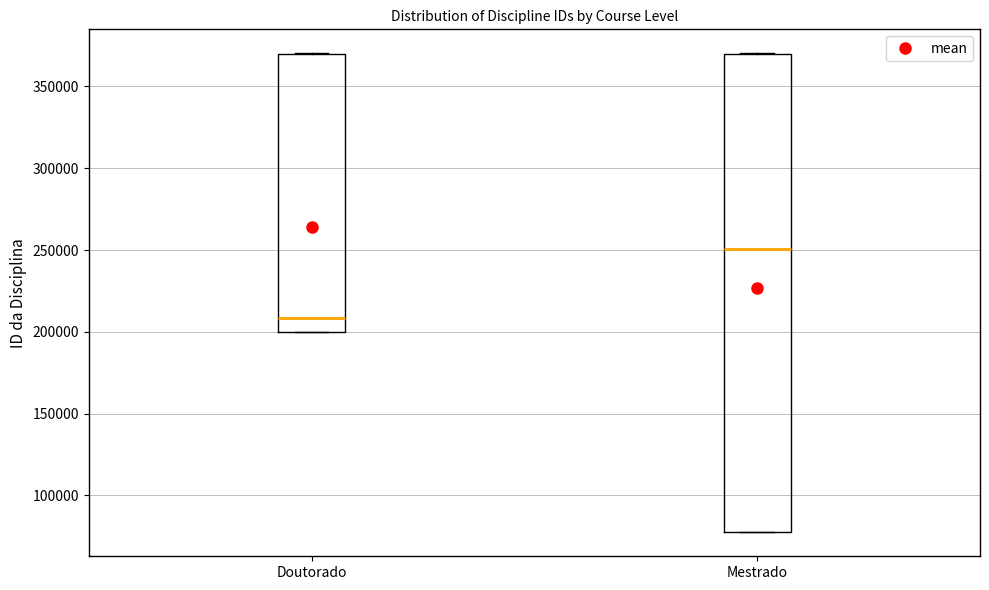

Reading left to right, read every box against the y-axis: the position of its median line, the range the box covers, and the ends of its whiskers. The values are not printed on the chart, so give them approximately, as read against the axis.

Doutorado: median 210000, box 200000 to 370000, whiskers 200000 to 370000
Mestrado: median 250000, box 75000 to 370000, whiskers 75000 to 370000